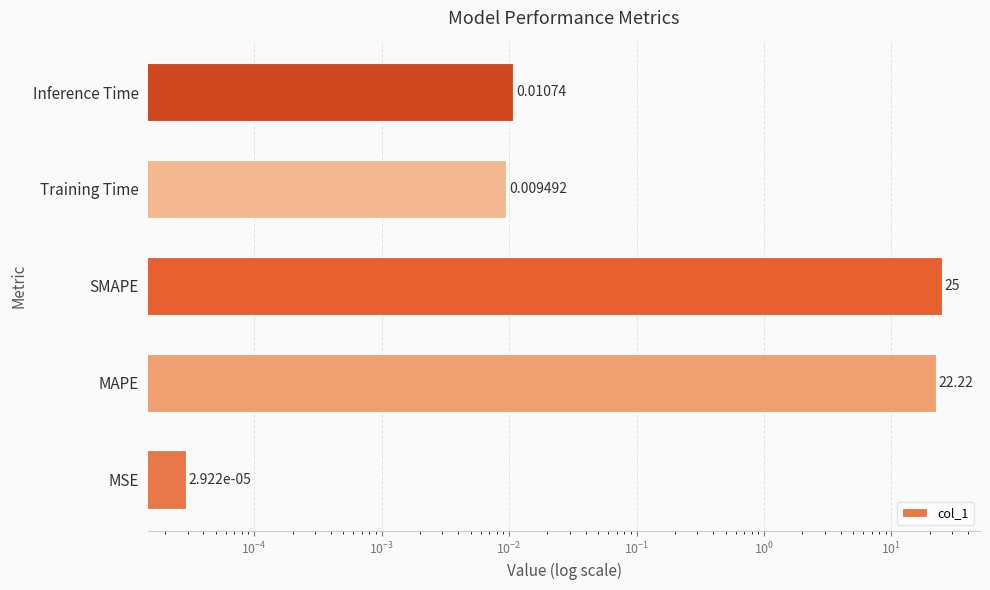

Does the chart contain stacked bars?

No